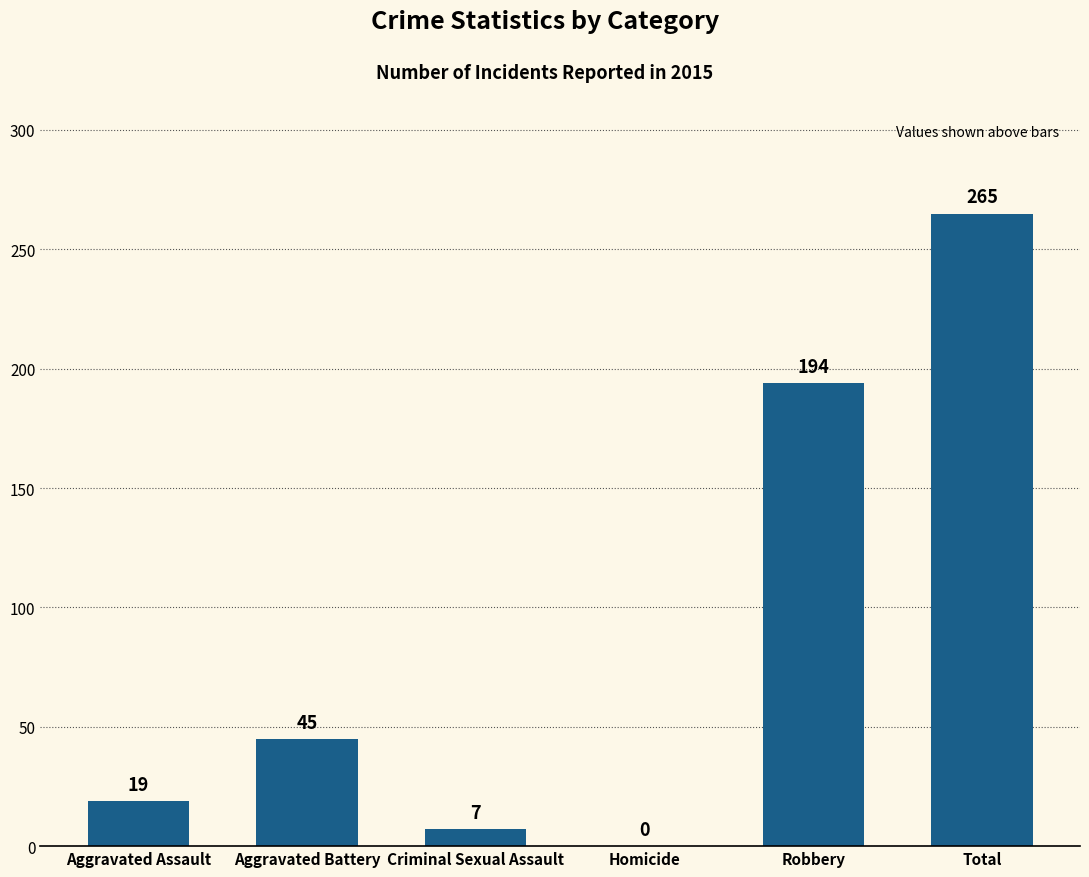

At which category does the chart reach its peak across all series?

Total